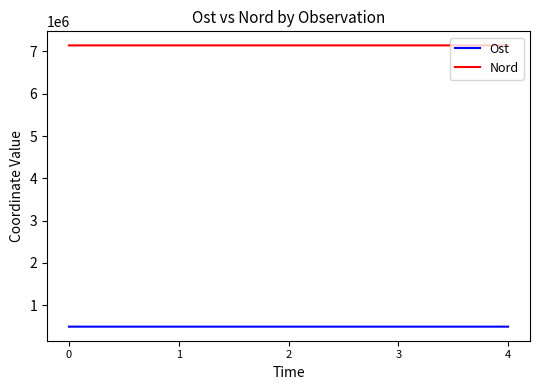

The Ost series shows 111497 at 1. True or false?

False